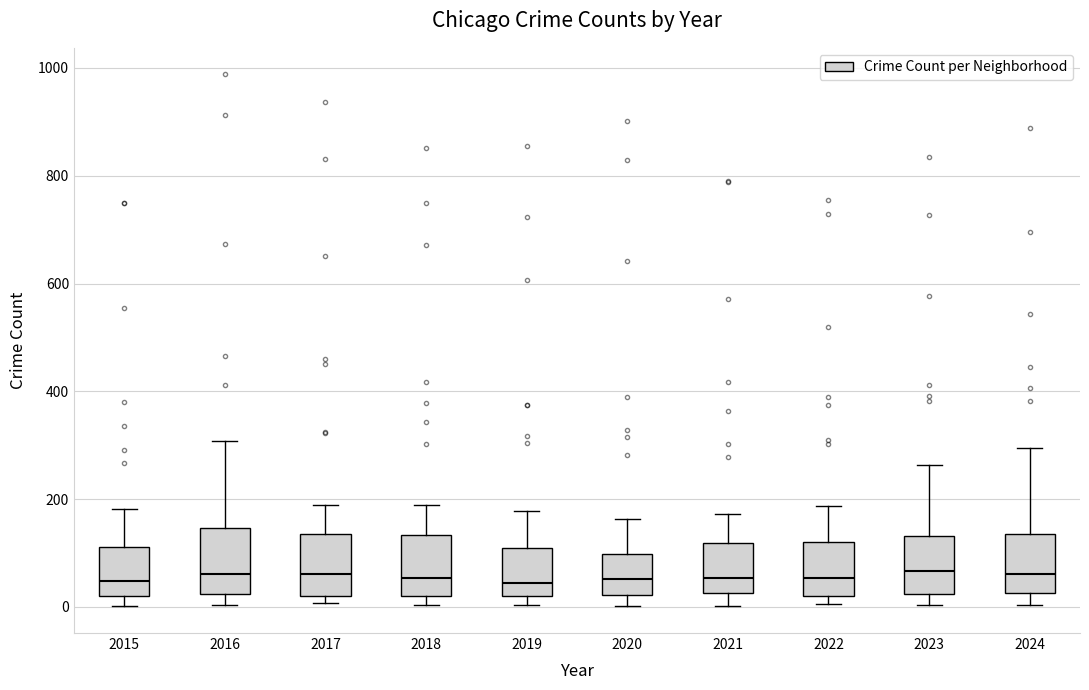

Where is the lower edge of the box at x = 2019 on the y-axis? The values are not printed on the chart, so give them approximately, as read against the axis.

20